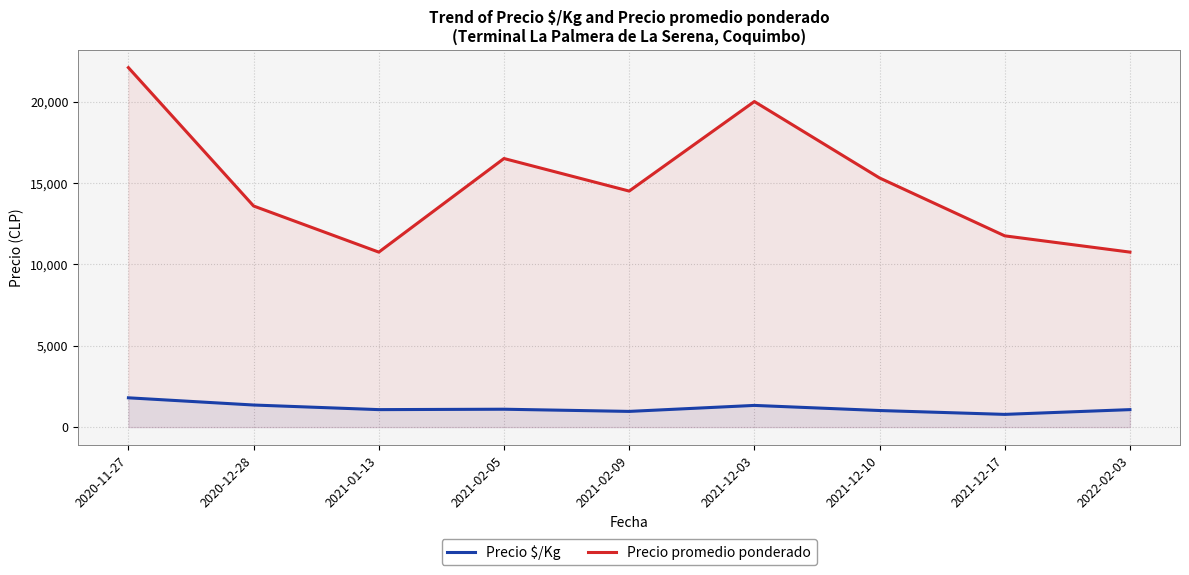

The value of Precio promedio ponderado at 2022-02-03 is 10750. True or false?

True